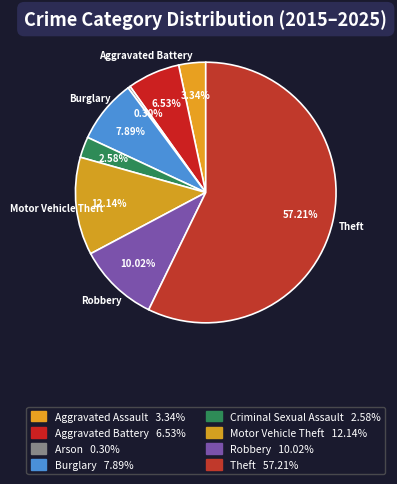

How many slices are in this pie chart?

8